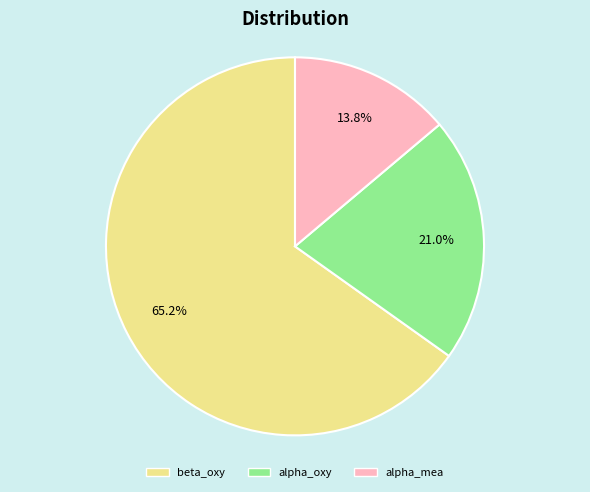

Which category has the biggest portion of the pie?

beta_oxy